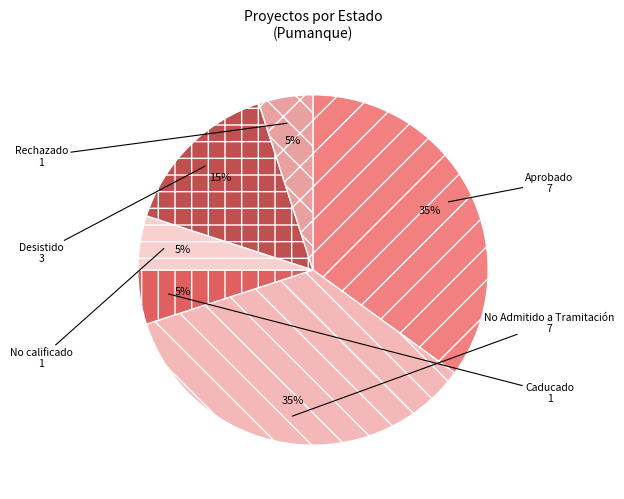

Approximately how many times larger is the value at Caducado compared to Rechazado?

1.0